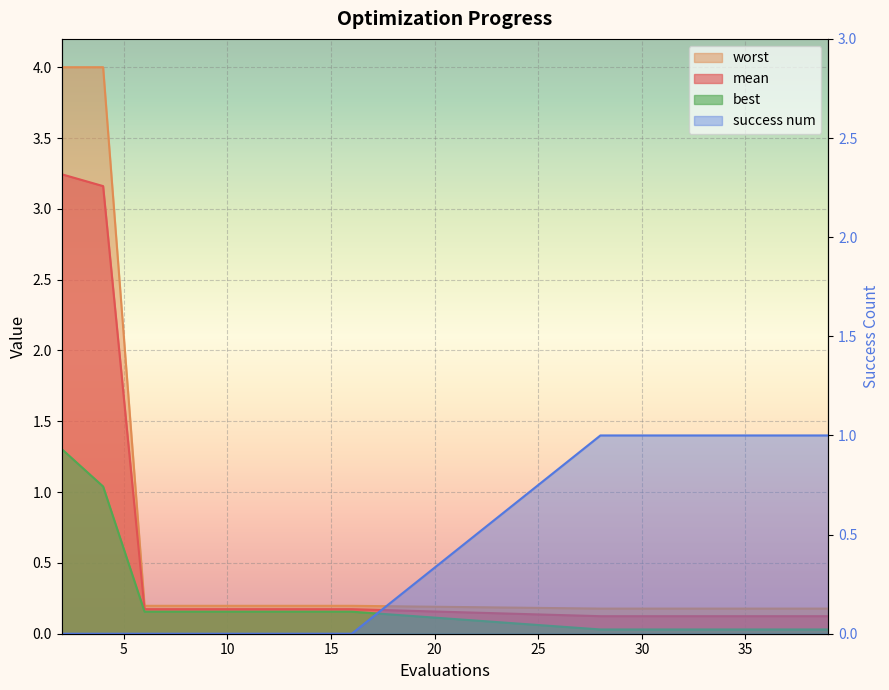

Which has a higher value, 28 or 2?

2